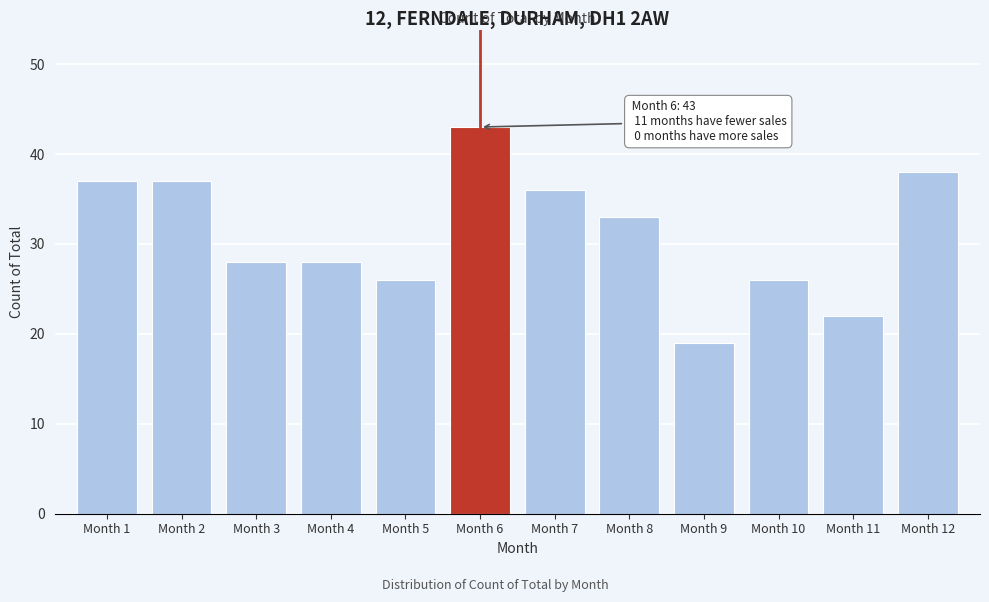

Reading left to right, extract all data points from this chart.

Month 1=37	Month 2=37	Month 3=28	Month 4=28	Month 5=26	Month 6=43	Month 7=36	Month 8=33	Month 9=19	Month 10=26	Month 11=22	Month 12=38